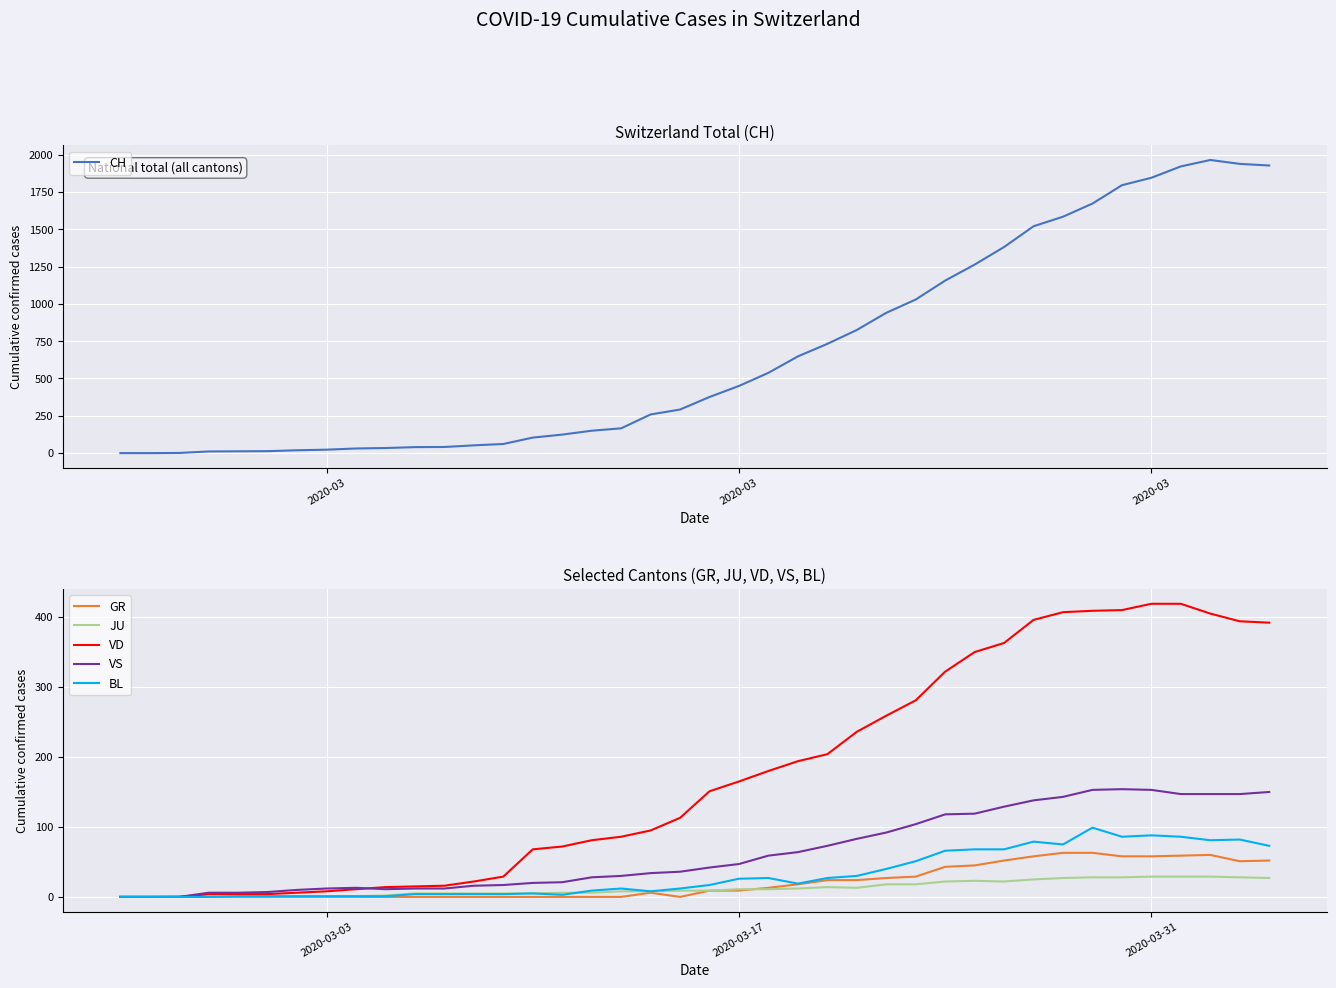

Reading right to left, list all the values displayed in this chart.

CH: 1927	1938	1964	1921	1845	1795	1672	1584	1520	1381	1263	1156	1029	940	825	732	648	538	450	376	292	259	166	150	124	104	61	52	41	40	34	31	23	19	13	12	11	1	0	0
GR: 52	51	60	59	58	58	63	63	58	52	45	43	29	27	24	24	18	13	9	9	0	6	0	0	0	0	0	0	0	0	0	0	0	0	0	0	0	0	0	0
JU: 27	28	29	29	29	28	28	27	25	22	23	22	18	18	13	14	12	11	11	9	9	8	8	6	6	5	5	5	5	5	2	1	1	1	1	1	1	1	0	0
VD: 392	394	405	419	419	410	409	407	396	363	350	322	281	259	236	204	194	180	165	151	113	95	86	81	72	68	29	22	16	15	14	11	8	6	4	4	4	0	0	0
VS: 150	147	147	147	153	154	153	143	138	129	119	118	104	92	83	73	64	59	47	42	36	34	30	28	21	20	17	16	12	12	11	13	12	10	7	6	6	0	0	0
BL: 73	82	81	86	88	86	99	75	79	68	68	66	51	40	30	27	19	27	26	17	12	8	12	9	3	5	4	4	4	4	1	1	1	1	1	1	0	0	0	0